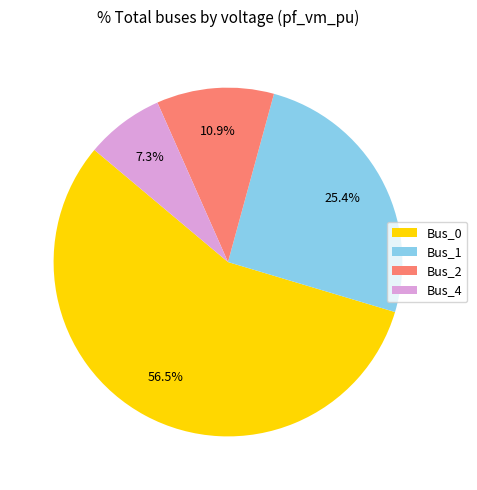

True or false: Bus_2 accounts for 2% of the total.

False